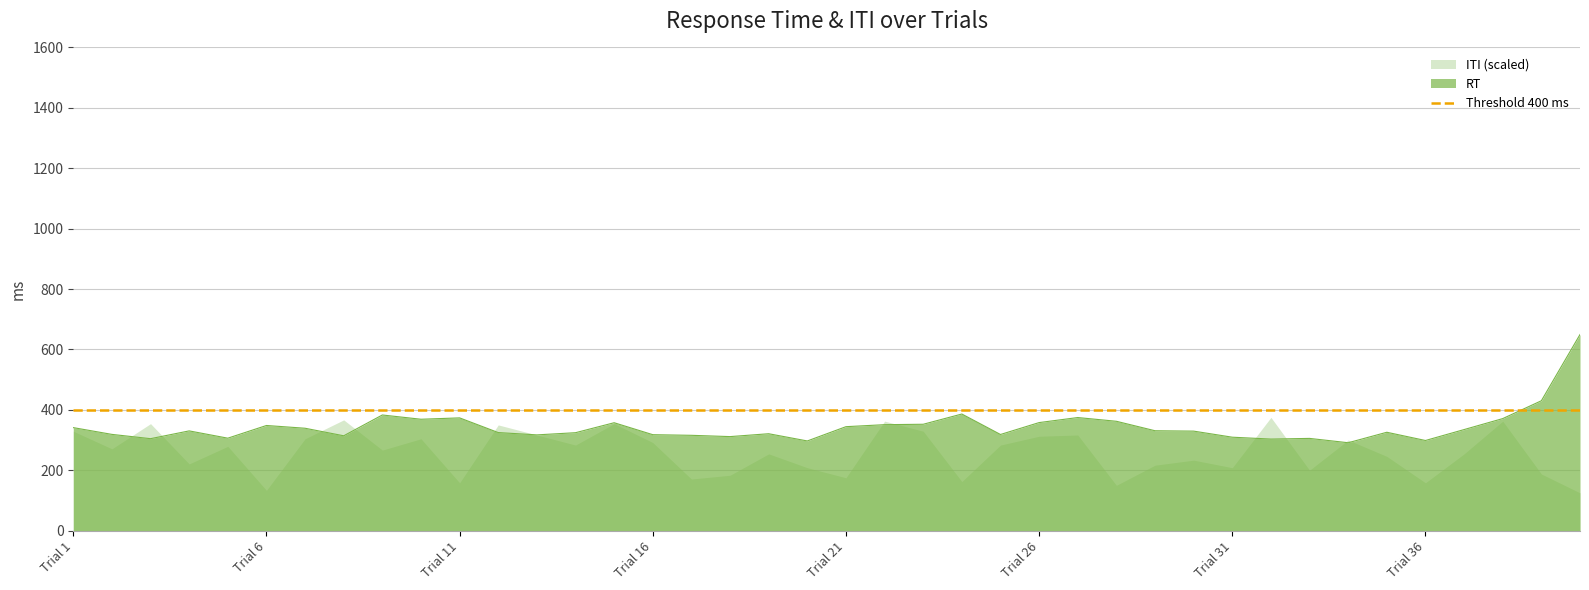

Reading left to right, extract all data points from this chart.

341.0	318.6	304.4	330.2	306.0	348.0	338.9	314.0	382.9	368.7	373.2	324.6	317.0	324.2	357.2	317.6	315.5	311.3	320.8	296.8	344.1	350.8	352.1	386.0	318.3	357.7	374.4	362.0	330.7	329.4	309.3	303.1	305.3	290.9	325.6	298.4	334.5	370.9	430.0	649.2